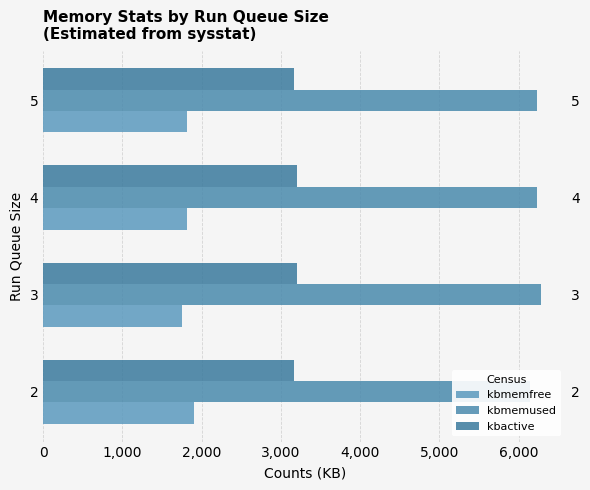

Is the value of kbmemused at 2 greater than the value of kbmemfree at 2?

Yes